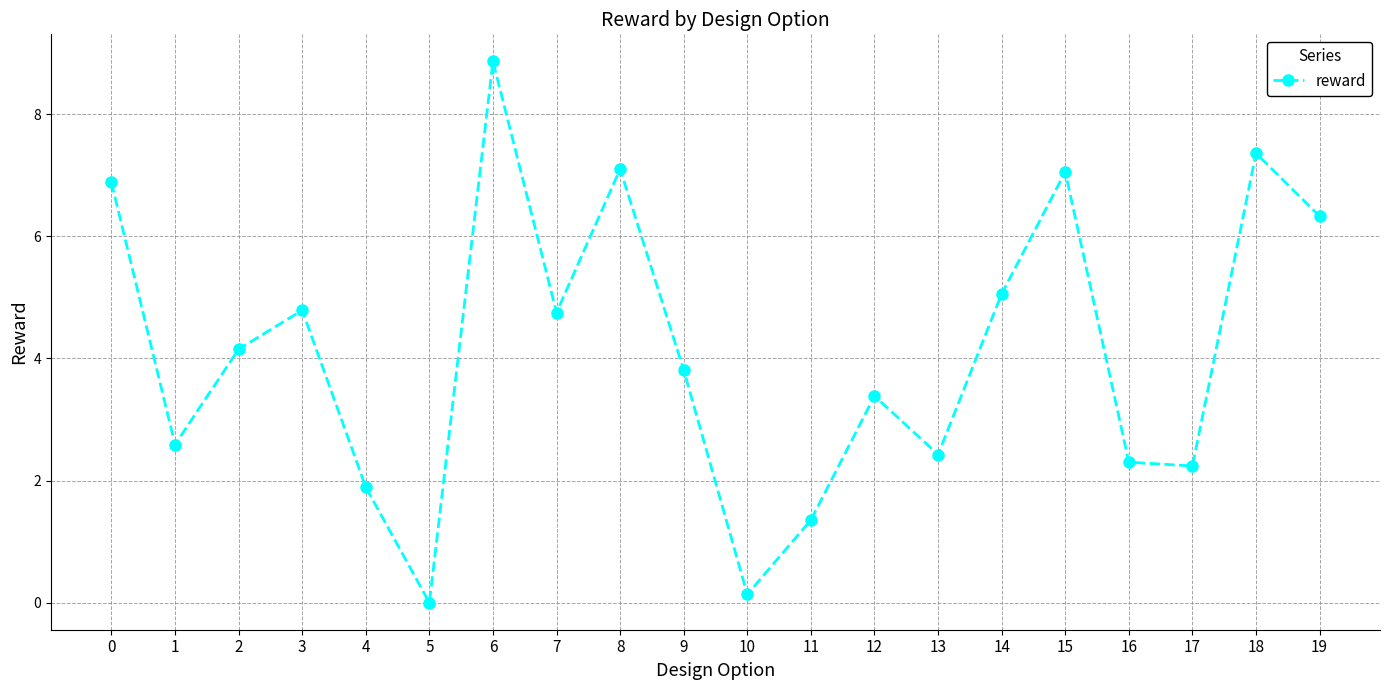

At which category does the data reach its first local valley?

1